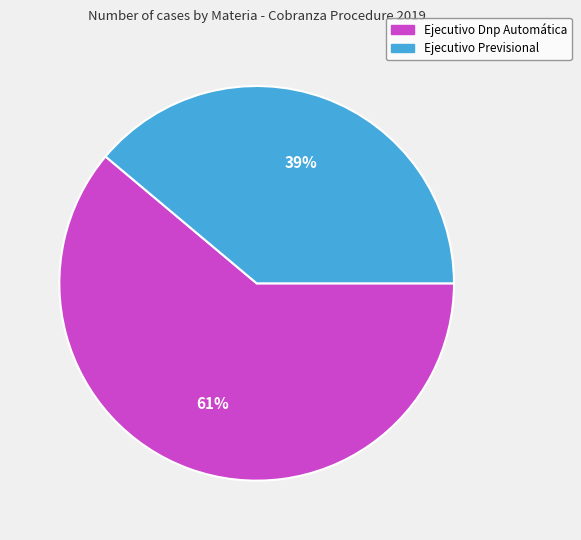

To the nearest percent, what is the difference between the largest and smallest slice percentages?

22%